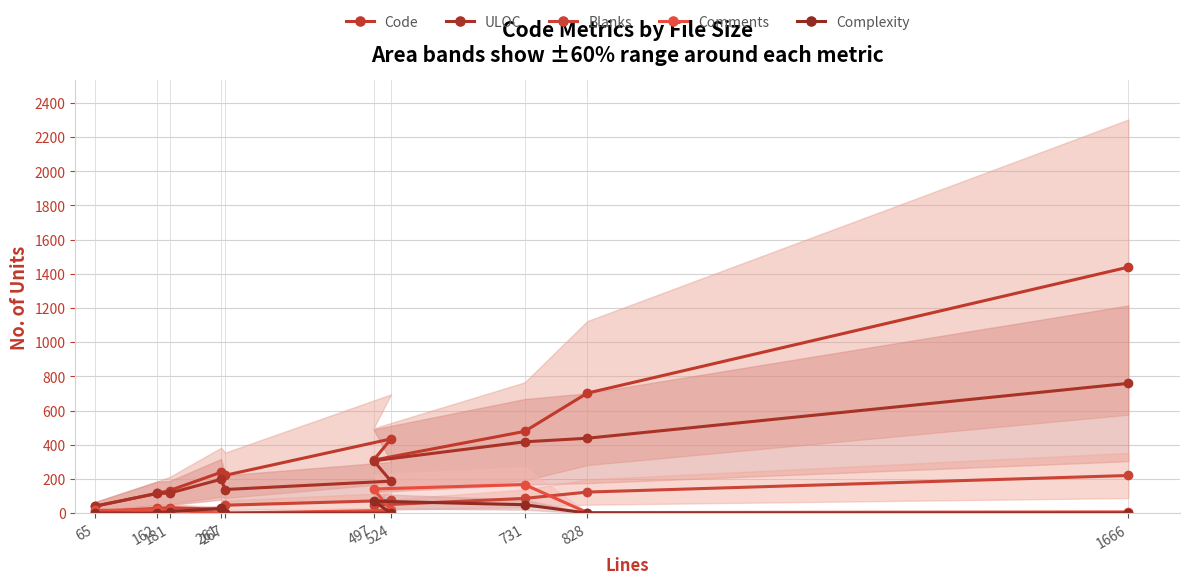

What are all the series names shown in the legend?

Code, ULOC, Blanks, Comments, Complexity